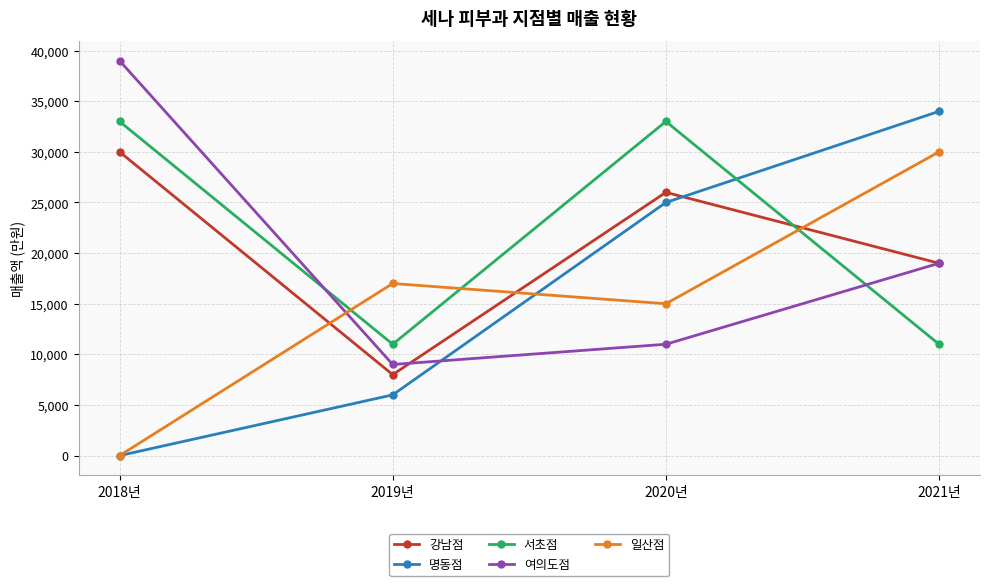

Between which two adjacent categories do 강남점 and 명동점 first intersect?

2020년 and 2021년